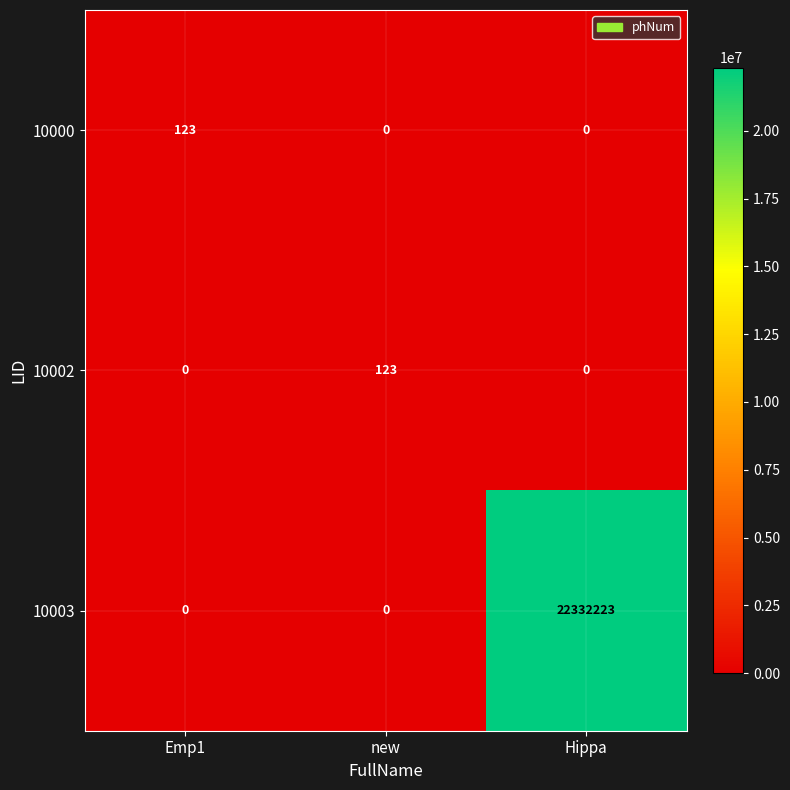

Which series has the largest total across all categories?

10003